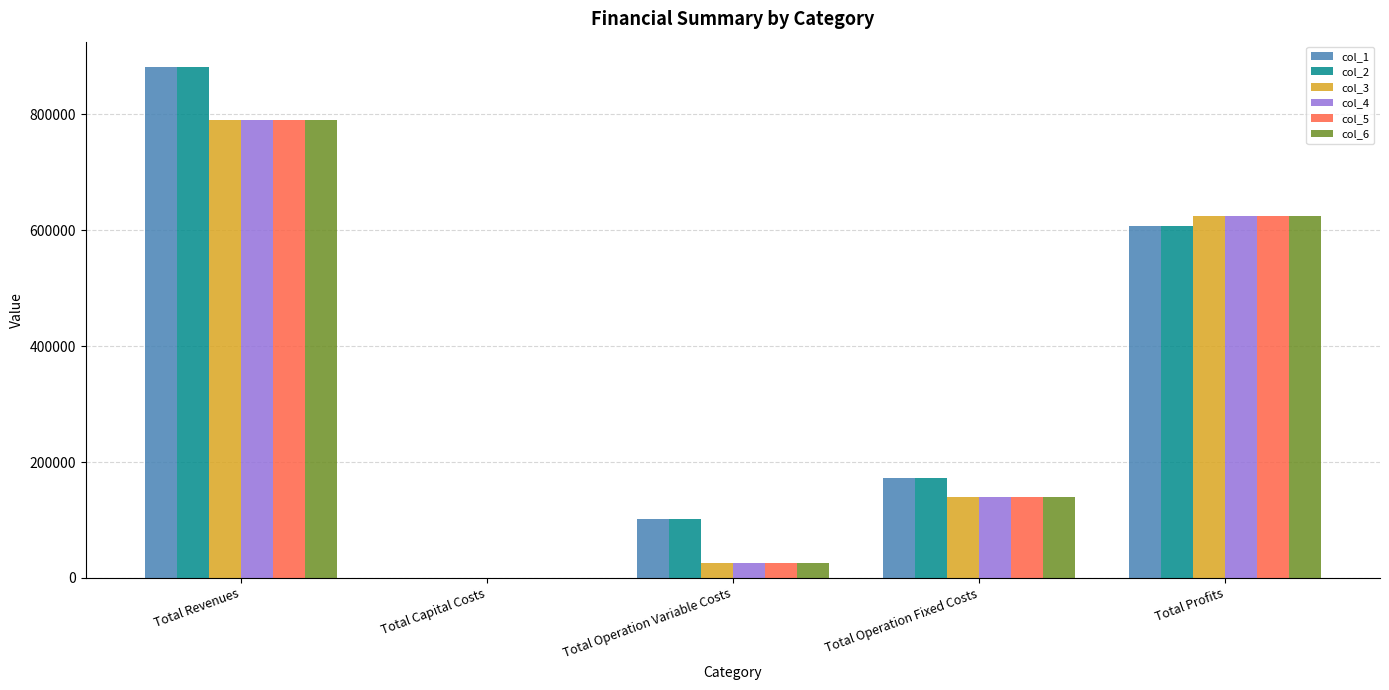

At which category is the sum across all series the highest?

Total Revenues